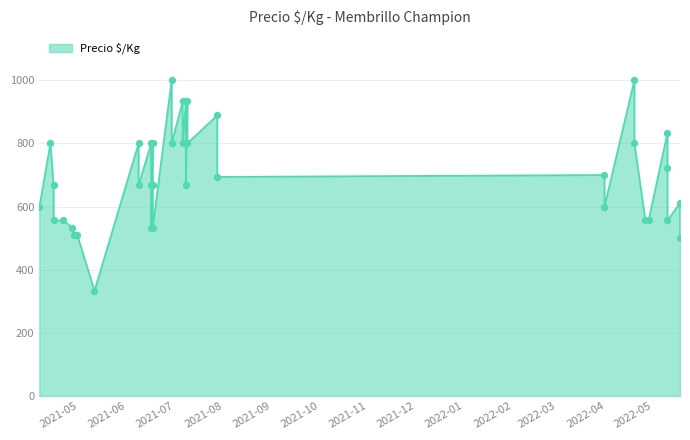

Approximately how many times larger is the value at 2022-05-10 compared to 2021-07-06?

1.0